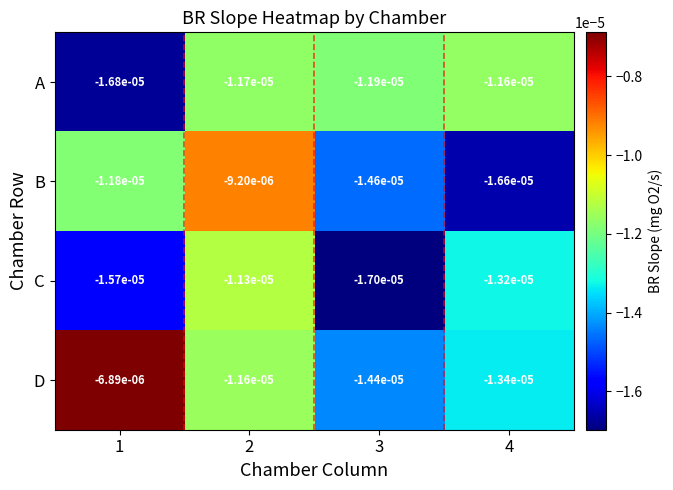

Is the value of D at 4 greater than the value of C at 4?

No